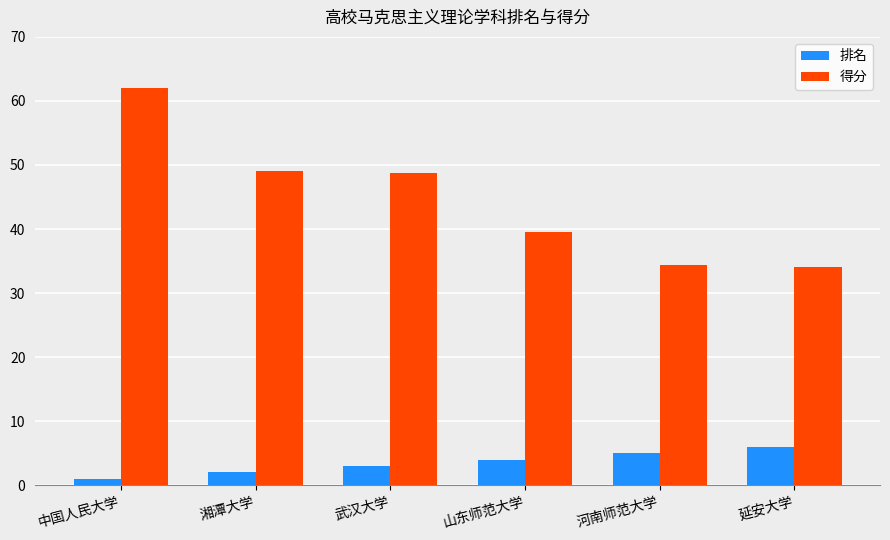

How many 排名 values are between 2 and 5?

4